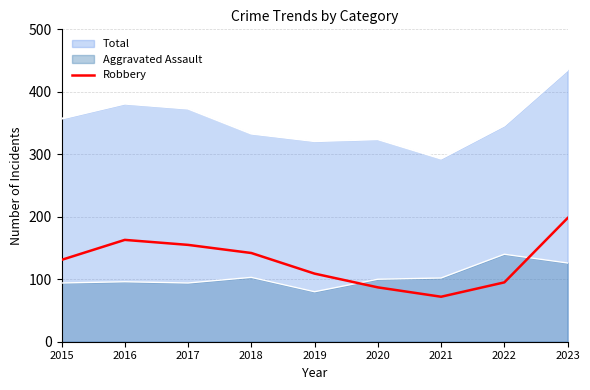

What is the value of the 8th point from the left?

95